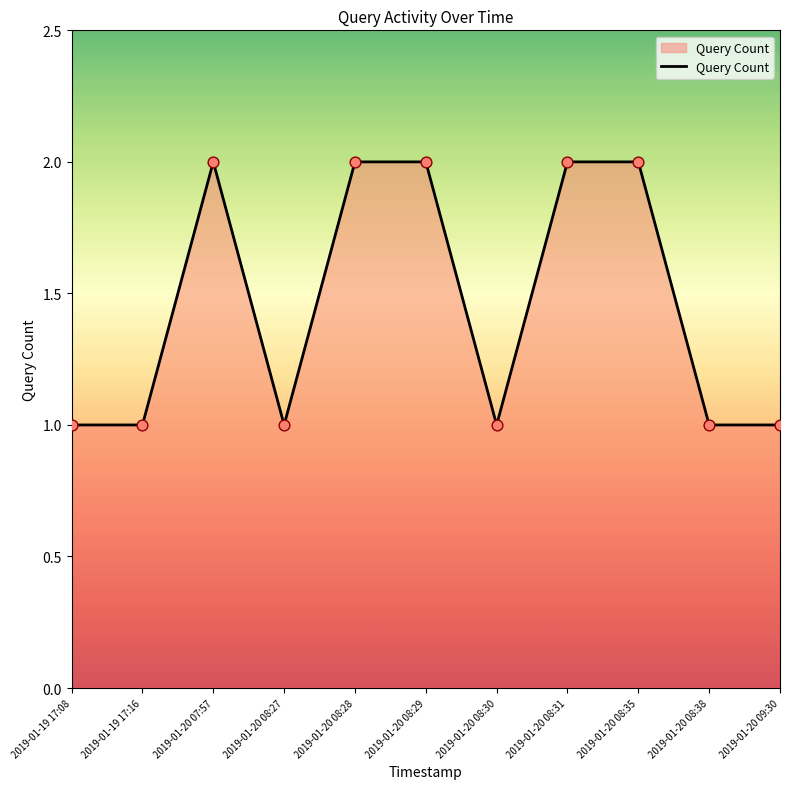

Which has a higher value, 2019-01-20 08:28 or 2019-01-20 09:30?

2019-01-20 08:28